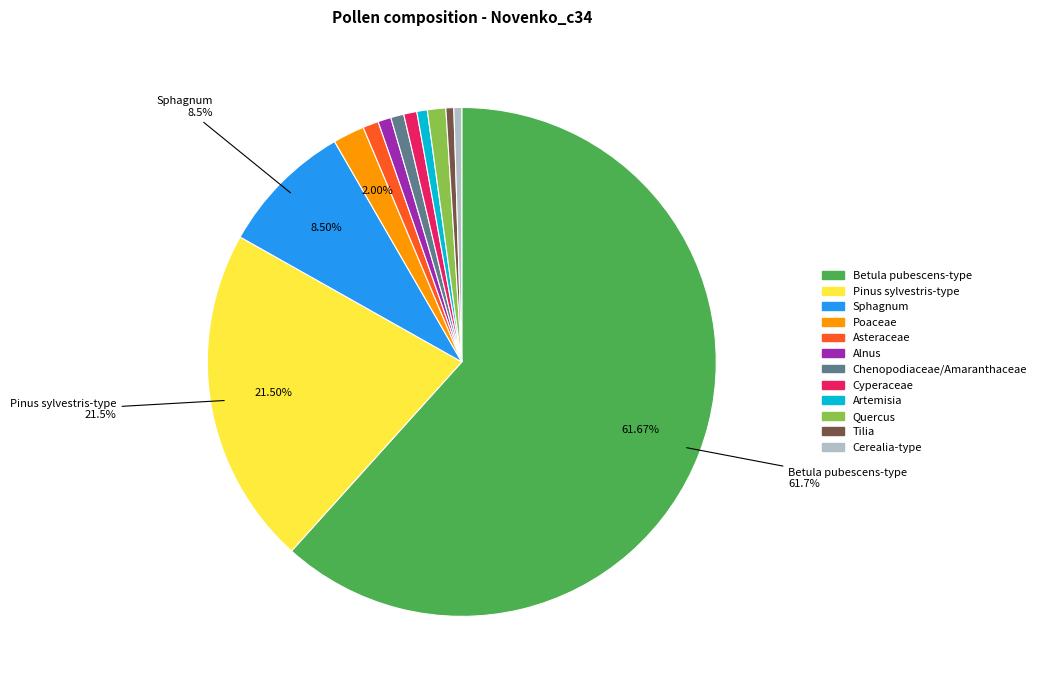

What is the ratio of the value at Cerealia-type to the value at Alnus?

0.6